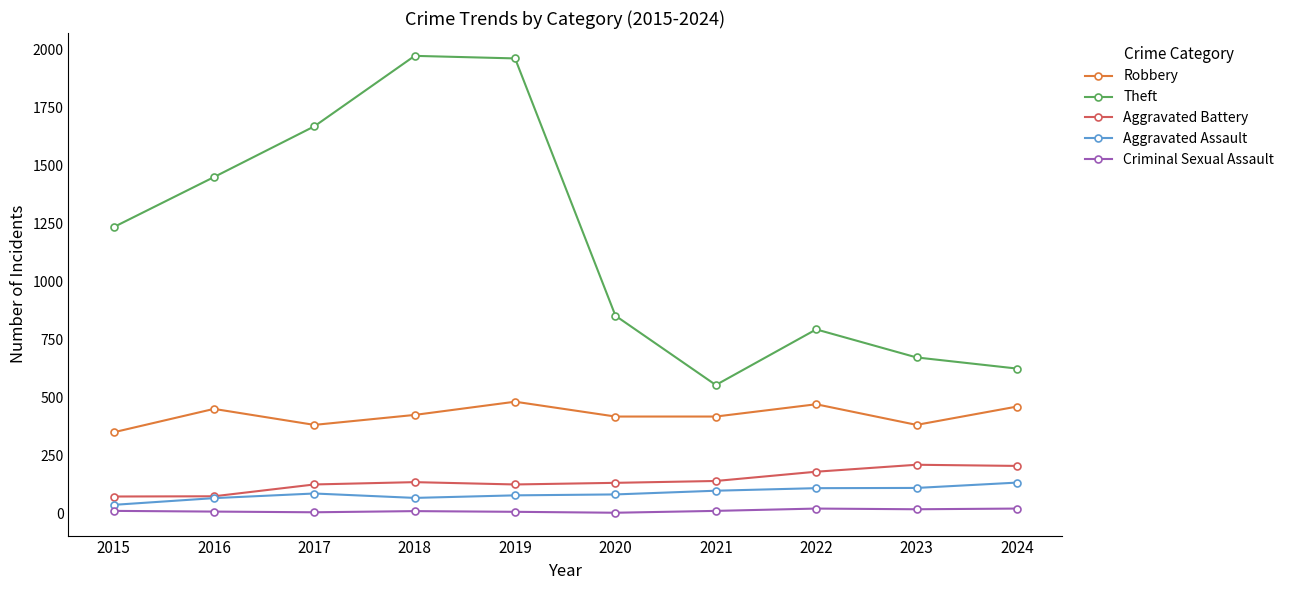

What is the highest value of the Robbery series?

482